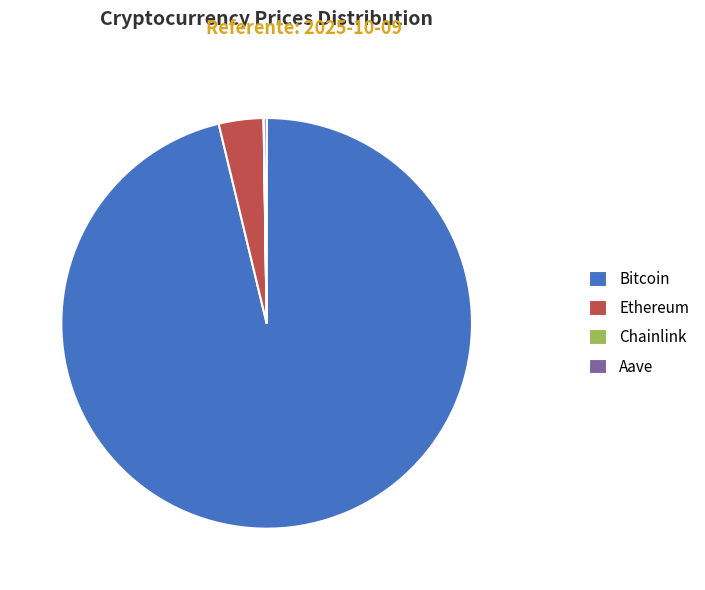

Which category has the biggest portion of the pie?

Bitcoin